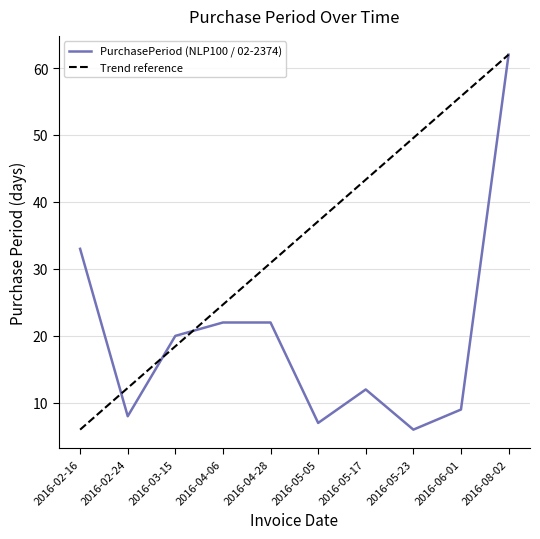

Reading left to right, transcribe all the data shown in this chart.

2016-02-16=33	2016-02-24=8	2016-03-15=20	2016-04-06=22	2016-04-28=22	2016-05-05=7	2016-05-17=12	2016-05-23=6	2016-06-01=9	2016-08-02=62